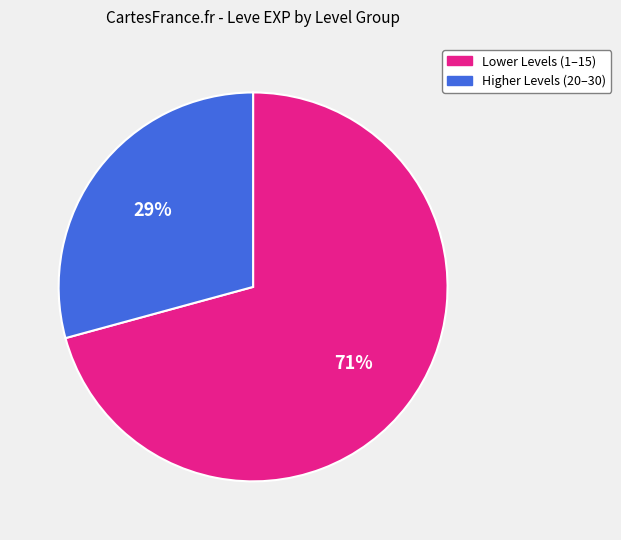

To the nearest percent, what is the difference between the largest and smallest slice percentages?

42%